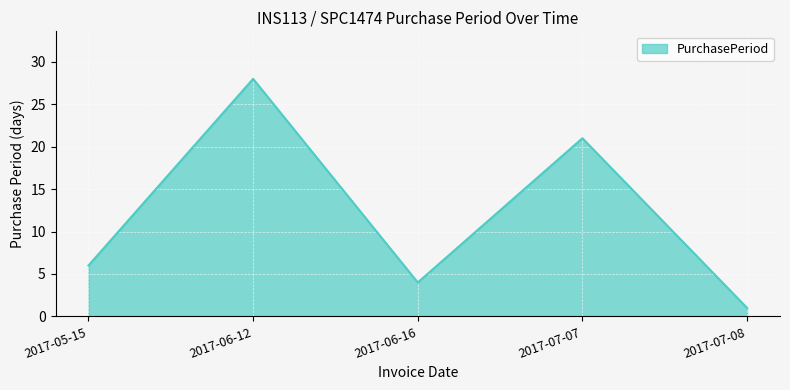

What is the approximate value at 2017-05-15, to the nearest 5?

5